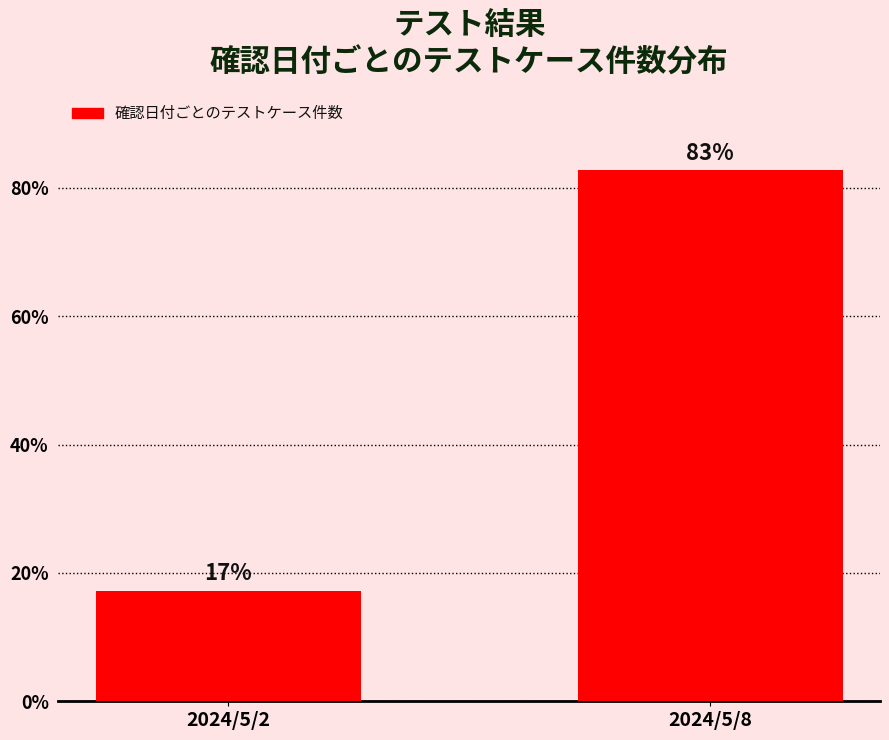

The value at 2024/5/2 is 17.2. True or false?

True